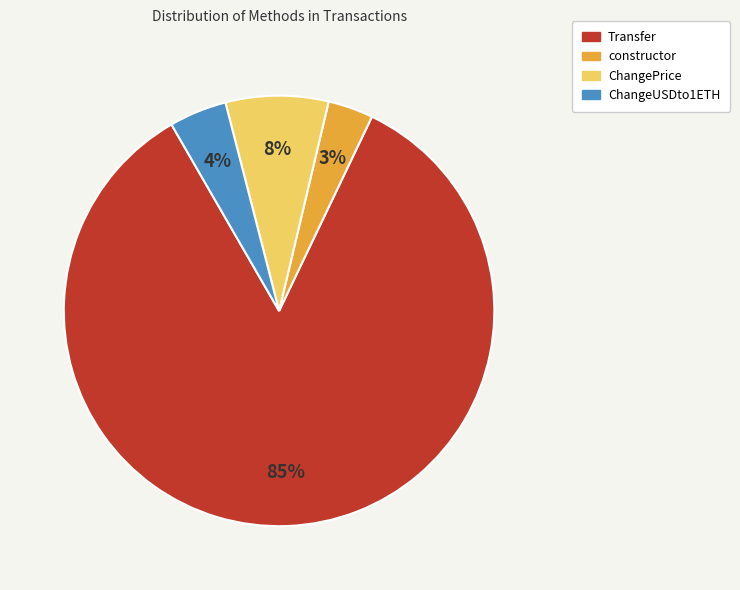

The ChangePrice slice represents 15% of the pie. True or false?

False